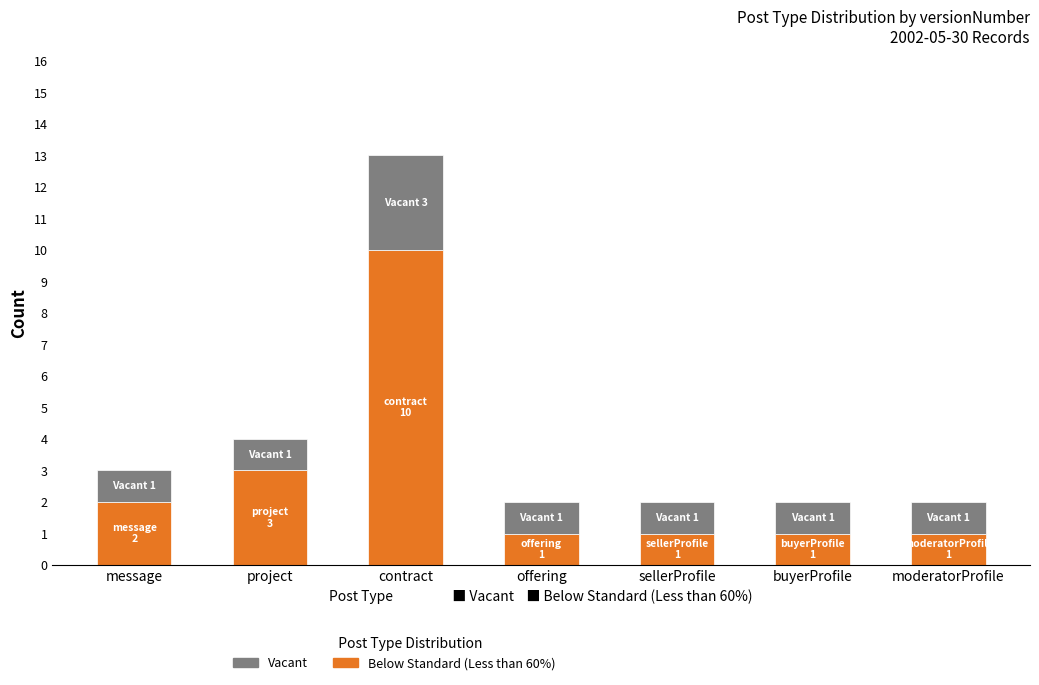

What is the highest value of the Below Standard (Less than 60%) series?

10